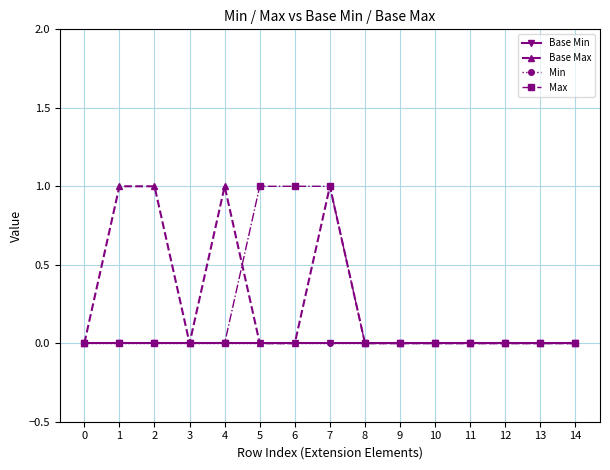

Which has a higher value, 3 or 7?

3